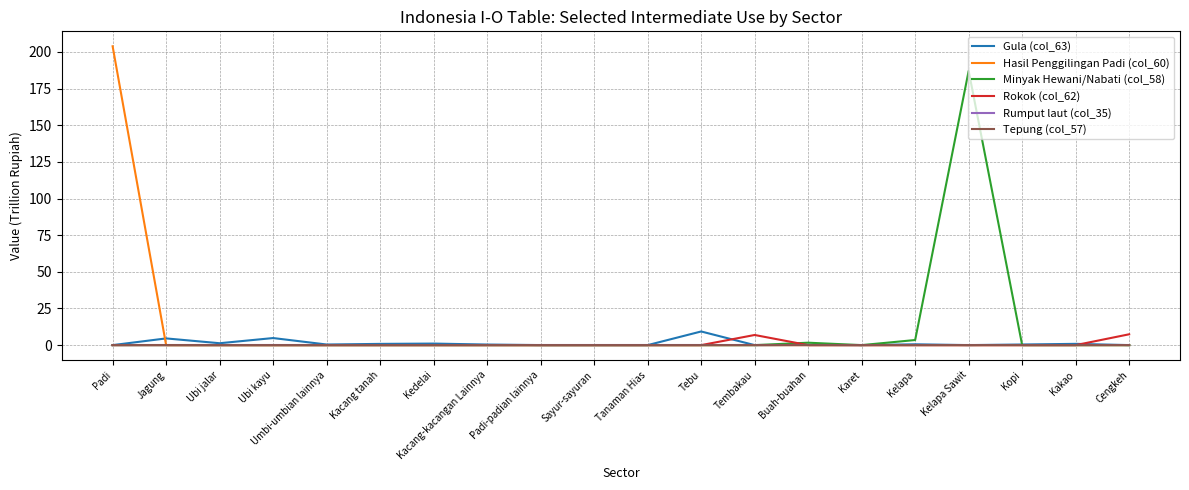

The value of Rumput laut (col_35) at Tembakau is 0.0. True or false?

True